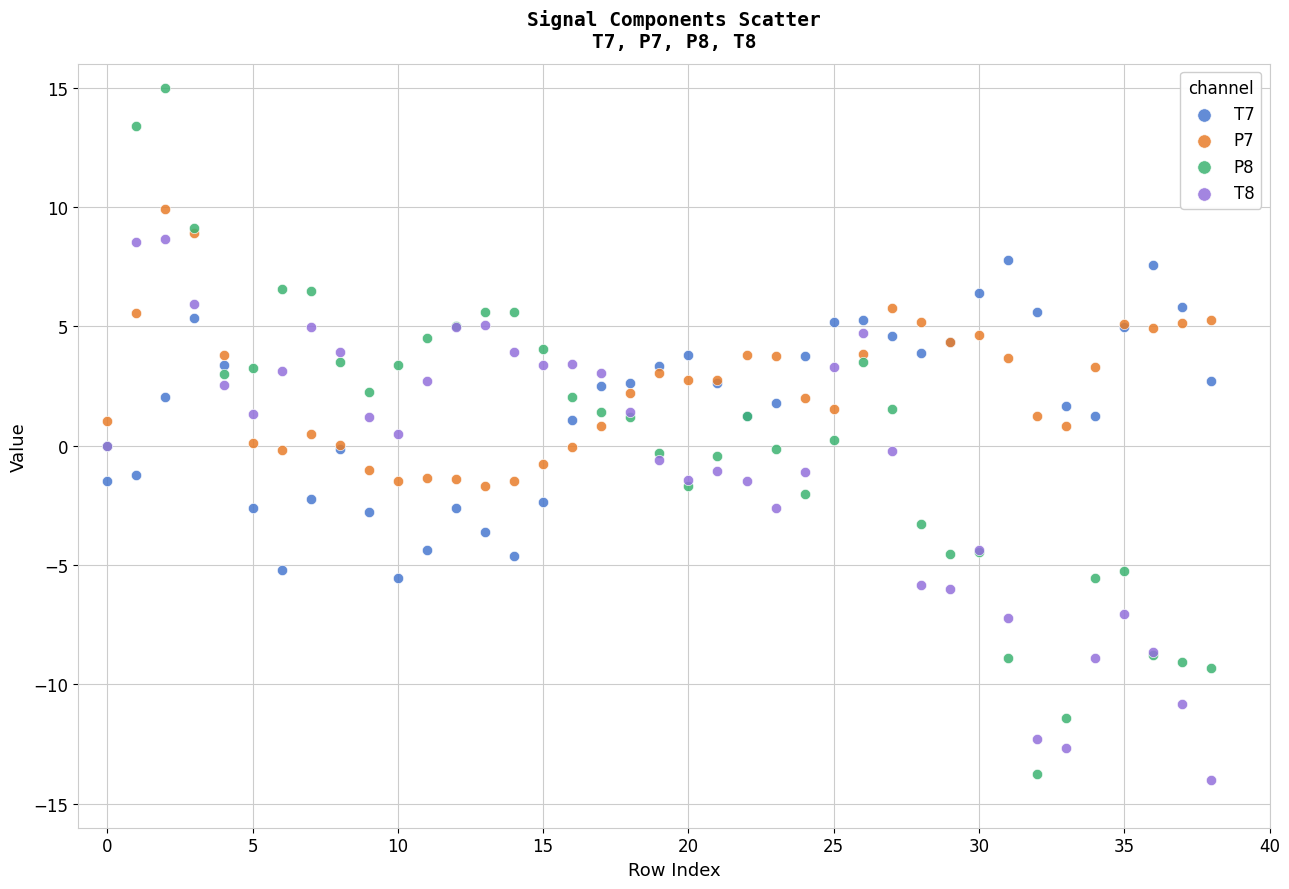

What are all the series names shown in the legend?

T7, P7, P8, T8